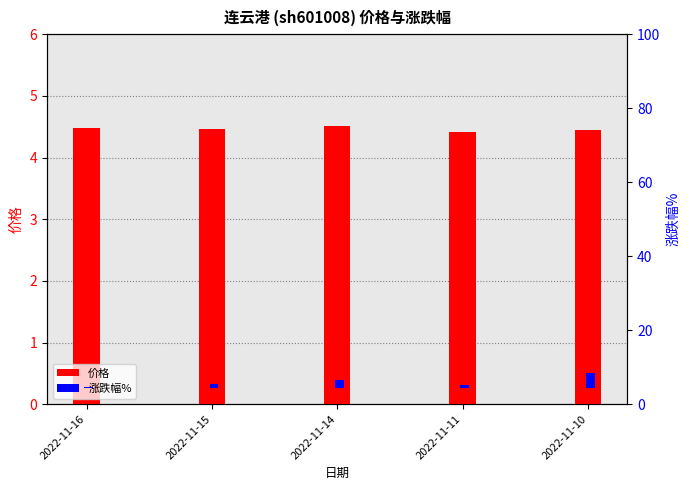

What is the approximate value of 涨跌幅% at 2022-11-11?

0.7